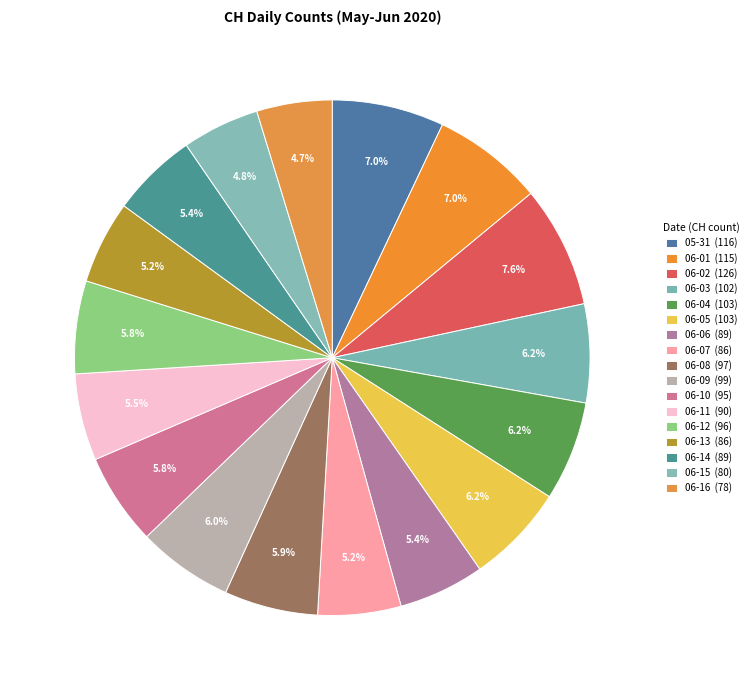

Count the number of slices in the pie.

17